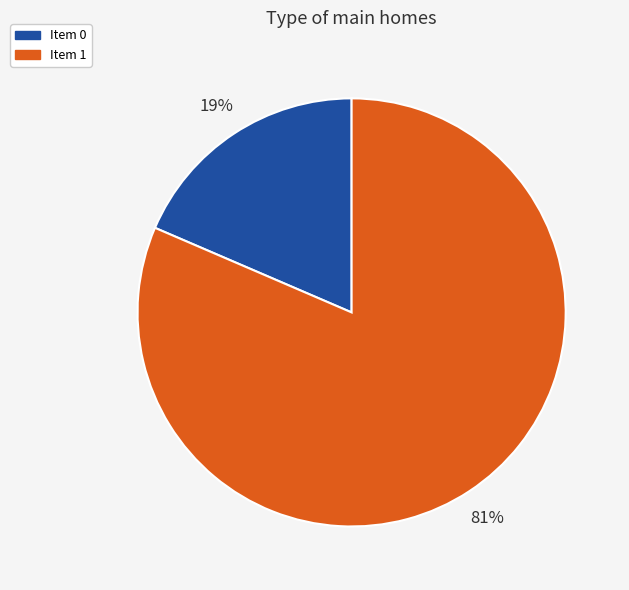

To the nearest percent, what is the average slice percentage?

50%